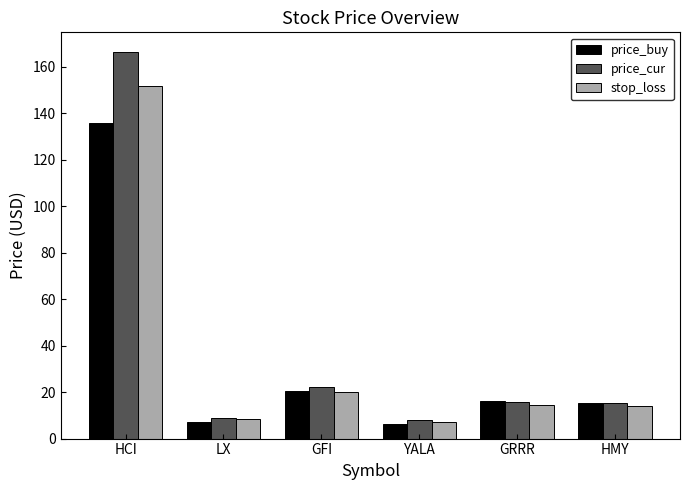

How many bars are there in each group?

3